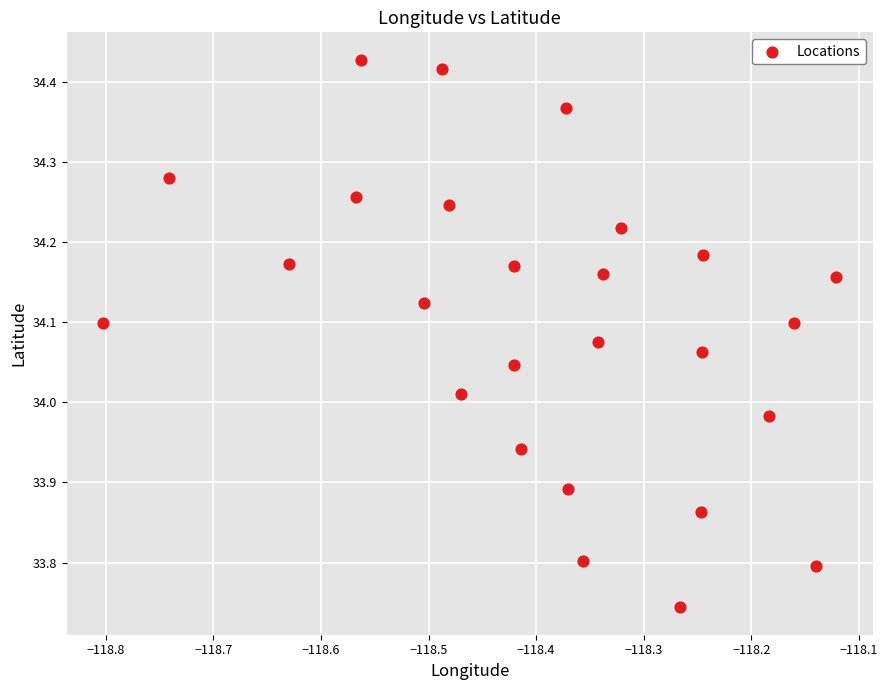

What is the range of Y values (max minus min)?

0.7